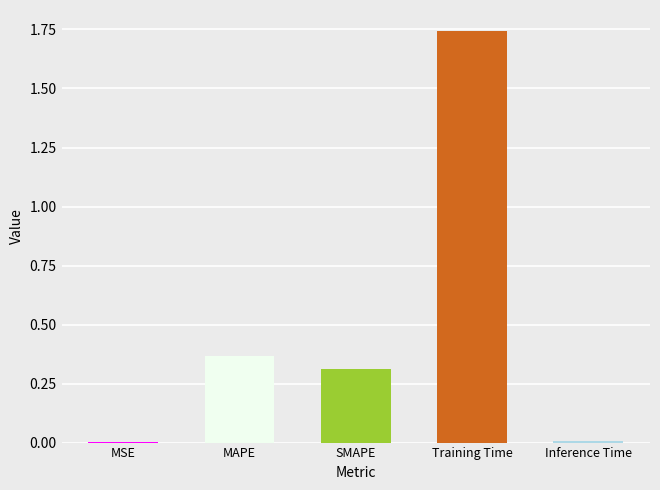

The chart shows a value of 2.7 at Training Time. True or false?

False